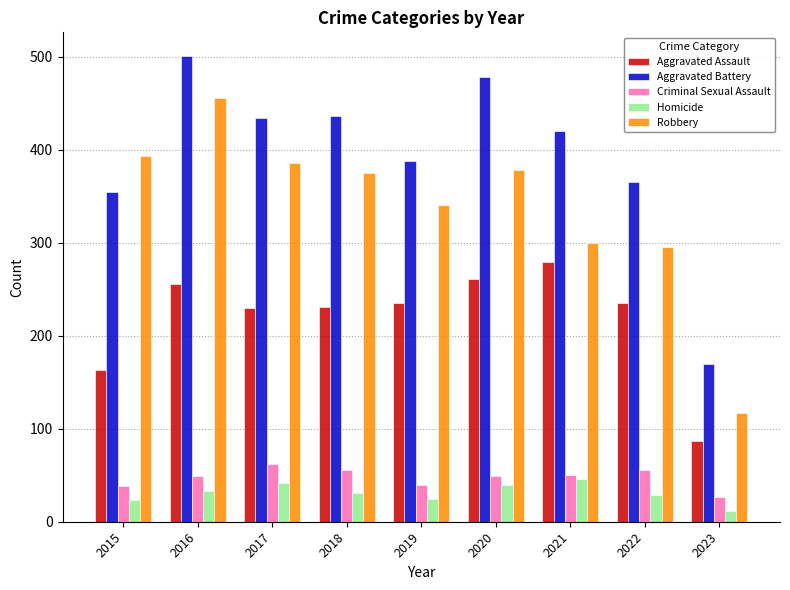

Rank the series by their maximum value, from lowest to highest.

Homicide, Criminal Sexual Assault, Aggravated Assault, Robbery, Aggravated Battery